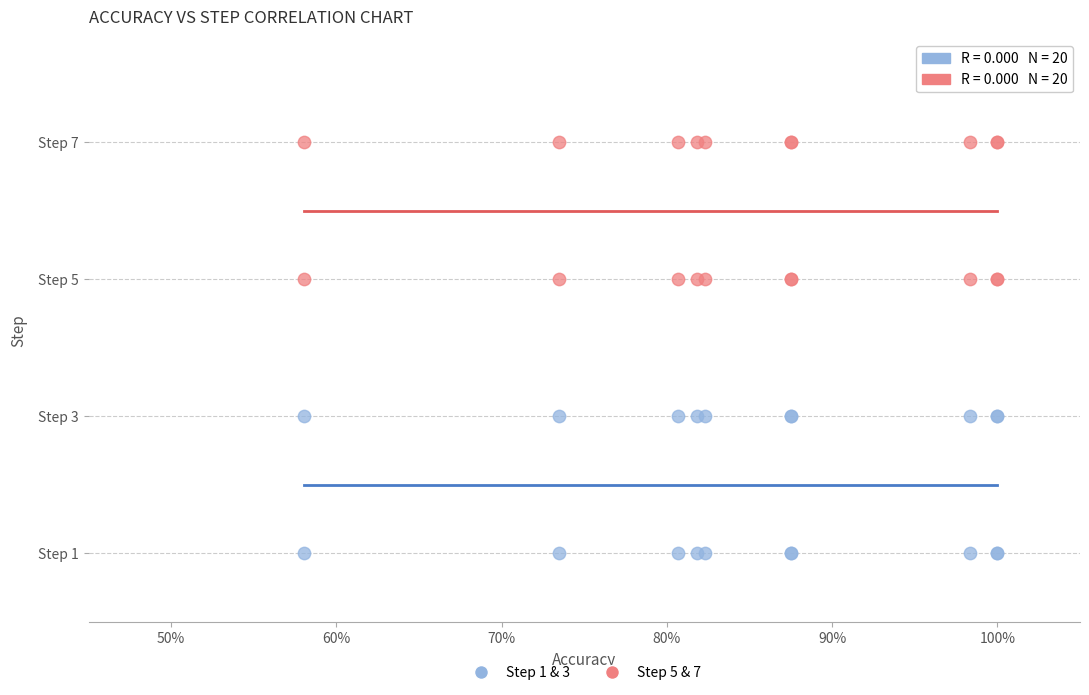

What are all the series names shown in the legend?

Step 1 & 3, Step 5 & 7